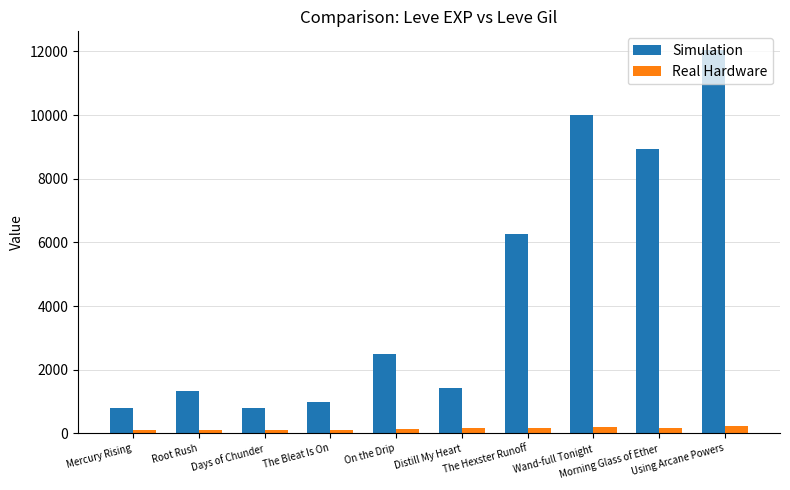

Which label corresponds to the largest value in the chart?

Using Arcane Powers